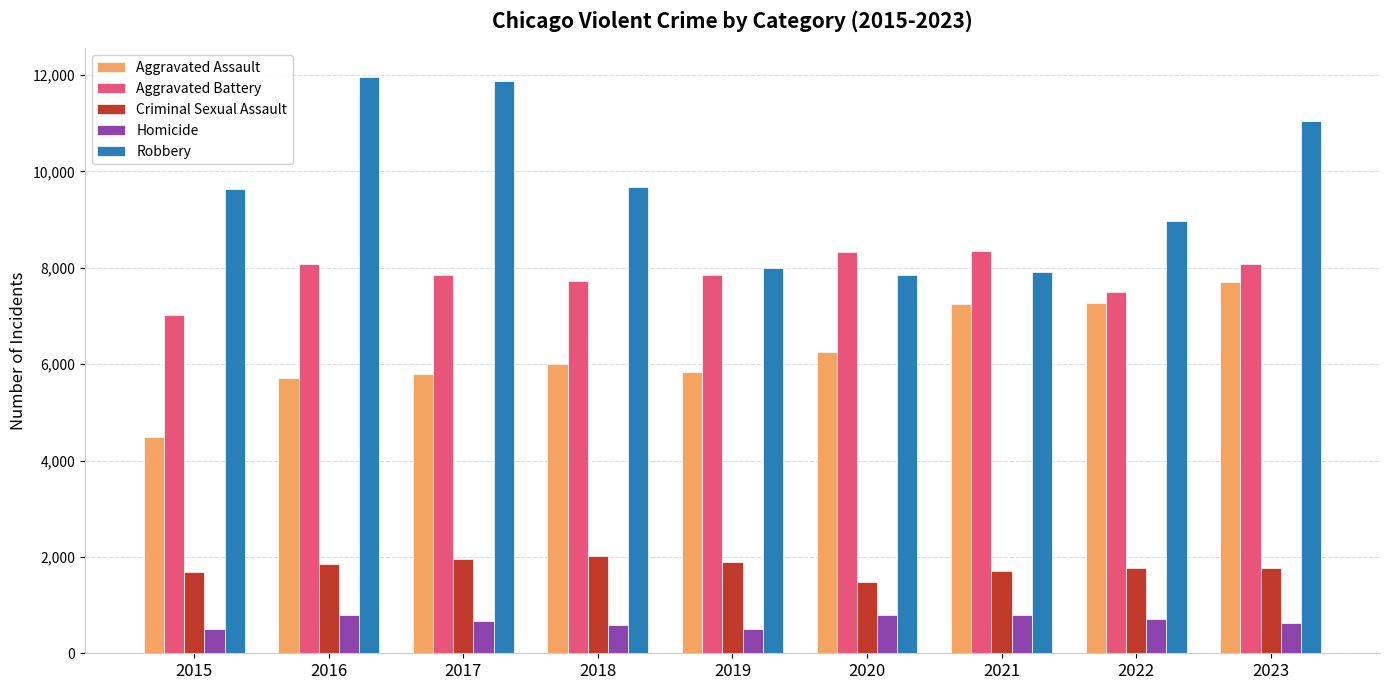

How many distinct data groups are displayed?

5